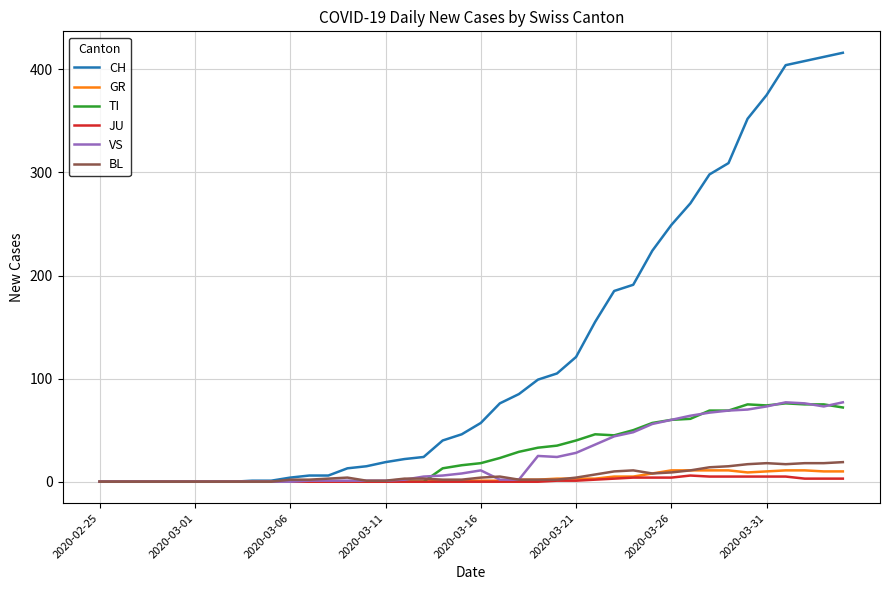

Which series has the largest total across all categories?

CH